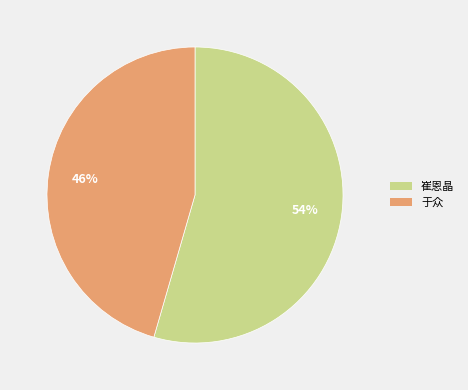

Approximately how many times larger is the value at 崔恩晶 compared to 于众?

1.2